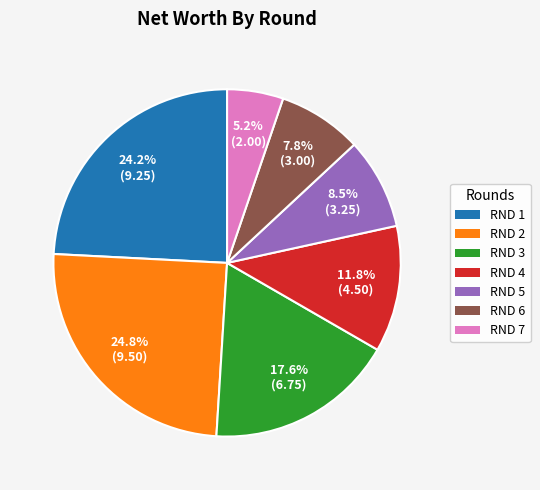

Rank the categories by value from highest to lowest.

RND 2, RND 1, RND 3, RND 4, RND 5, RND 6, RND 7